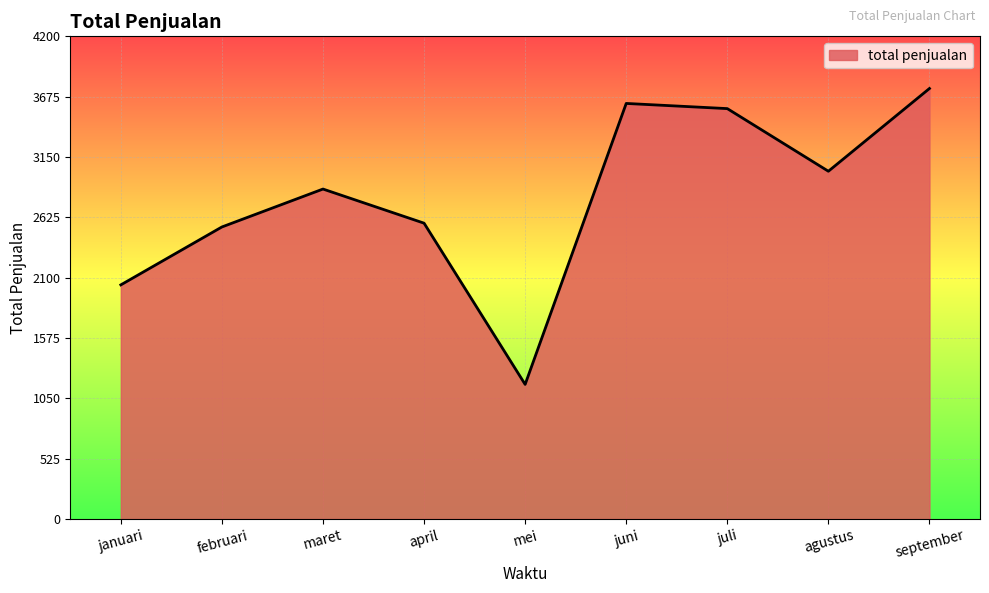

The chart shows a value of 697 at maret. True or false?

False